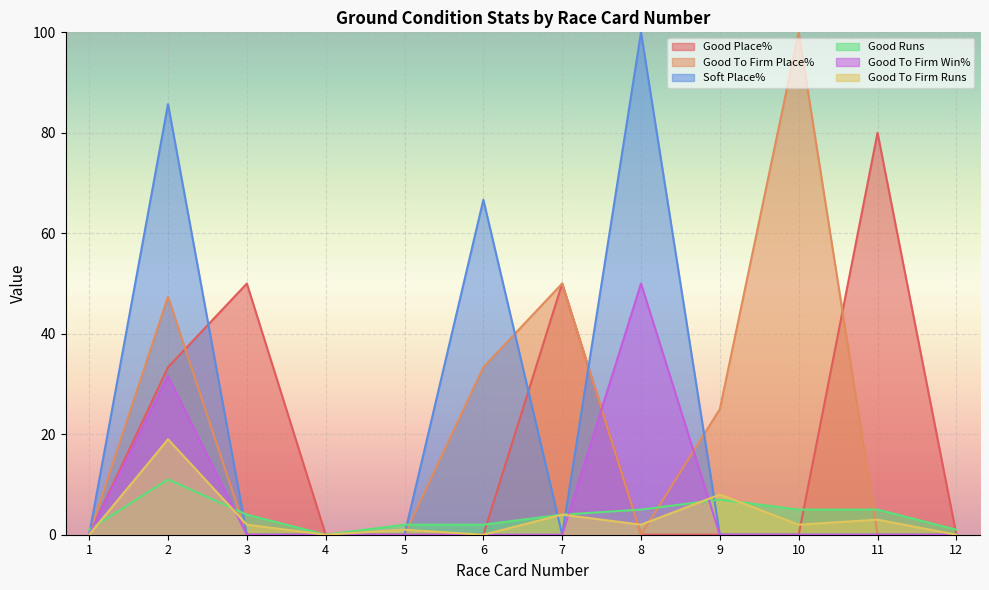

Reading right to left, transcribe all the data shown in this chart.

Good Place%: 12=0.0	11=80.0	10=0.0	9=0.0	8=0.0	7=50.0	6=0.0	5=0.0	4=0.0	3=50.0	2=33.3	1=0.0
Good To Firm Place%: 12=0.0	11=0.0	10=100.0	9=25.0	8=0.0	7=50.0	6=33.3	5=0.0	4=0.0	3=0.0	2=47.4	1=0.0
Soft Place%: 12=0.0	11=0.0	10=0.0	9=0.0	8=100.0	7=0.0	6=66.7	5=0.0	4=0.0	3=0.0	2=85.7	1=0.0
Good Runs: 12=1.0	11=5.0	10=5.0	9=7.0	8=5.0	7=4.0	6=2.0	5=2.0	4=0.0	3=4.0	2=11.0	1=1.0
Good To Firm Win%: 12=0.0	11=0.0	10=0.0	9=0.0	8=50.0	7=0.0	6=0.0	5=0.0	4=0.0	3=0.0	2=31.6	1=0.0
Good To Firm Runs: 12=0.0	11=3.0	10=2.0	9=8.0	8=2.0	7=4.0	6=0.0	5=1.0	4=0.0	3=2.0	2=19.0	1=0.0